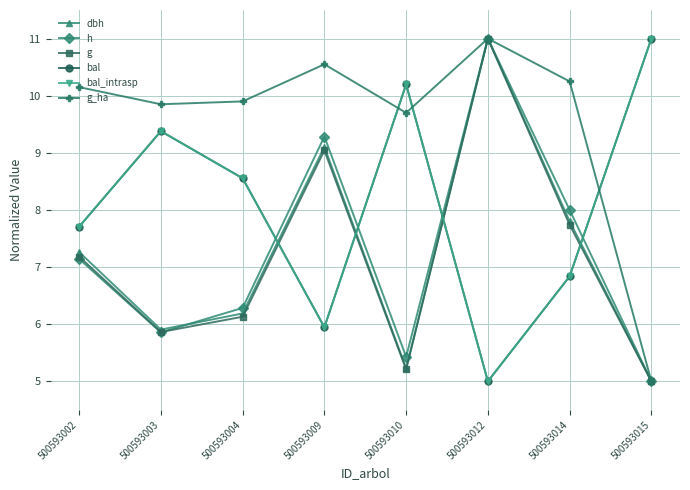

What is the highest value of the g series?

11.0